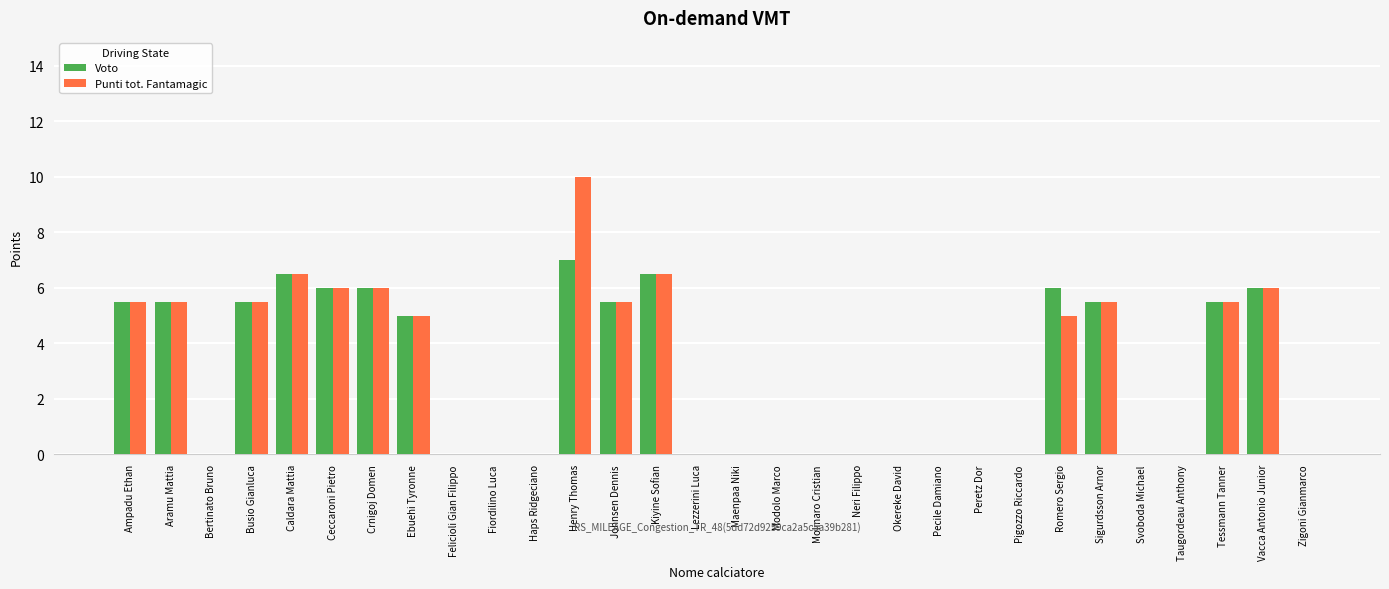

What is the sum of all Punti tot. Fantamagic values?

84.0